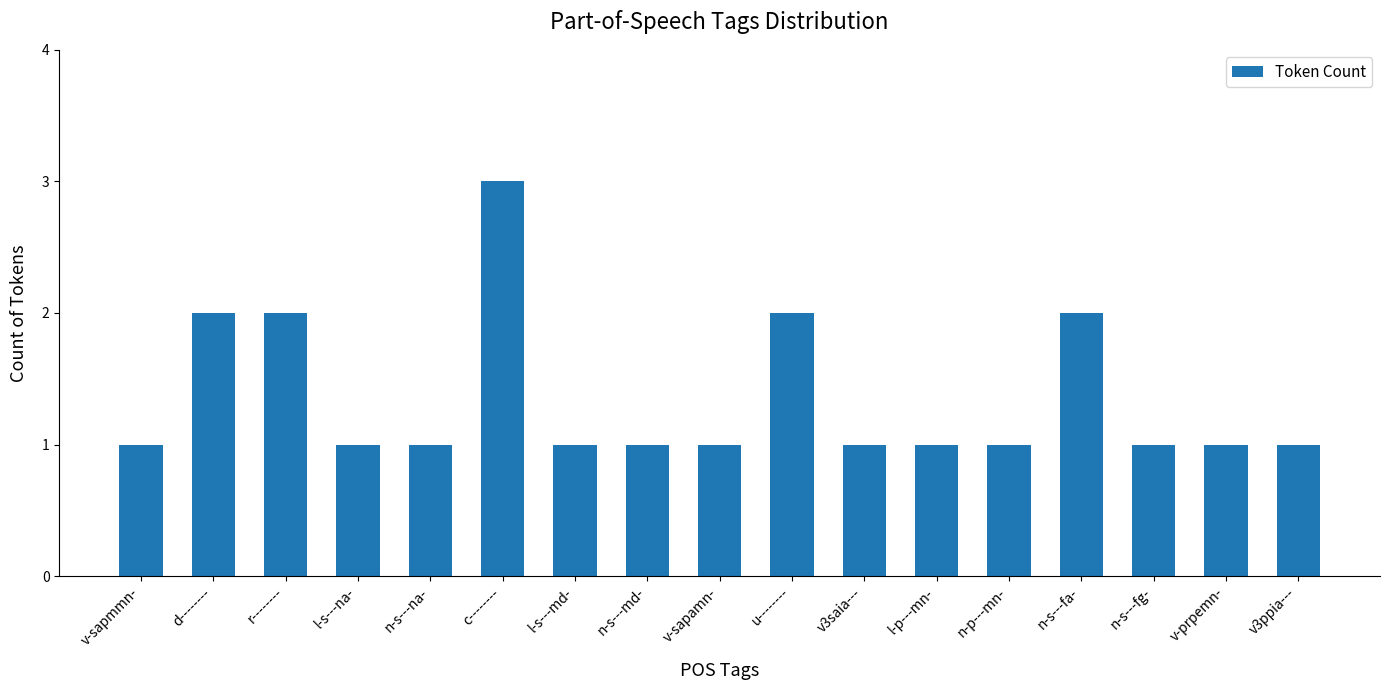

Count the values in the range 1 to 2.

16